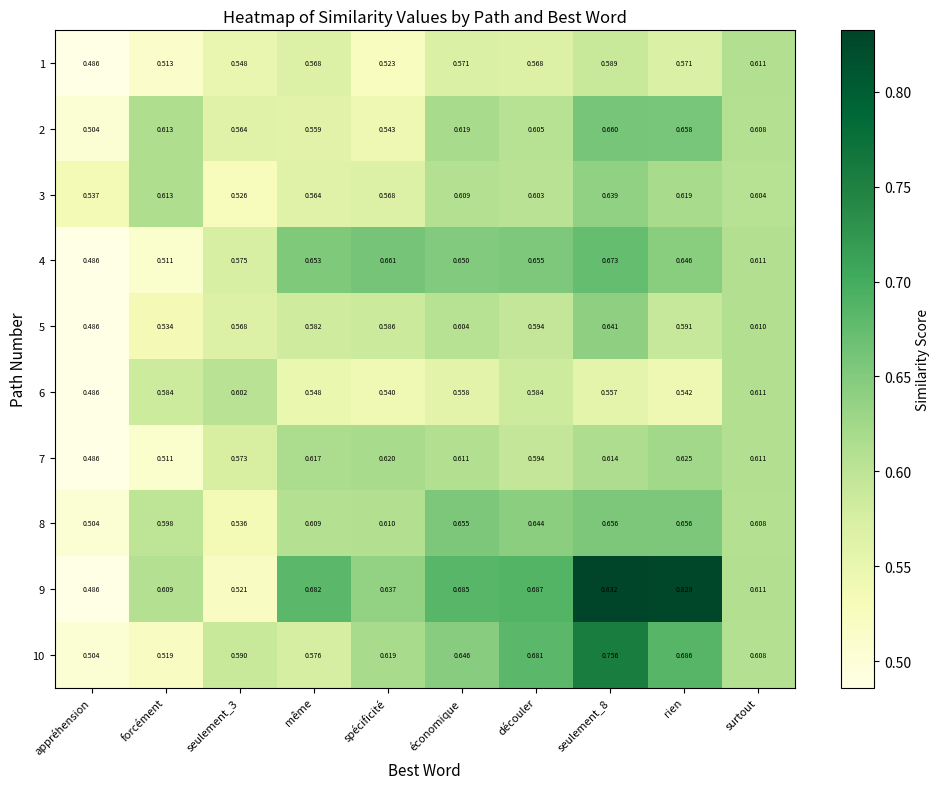

At which label does 6 reach its minimum?

appréhension